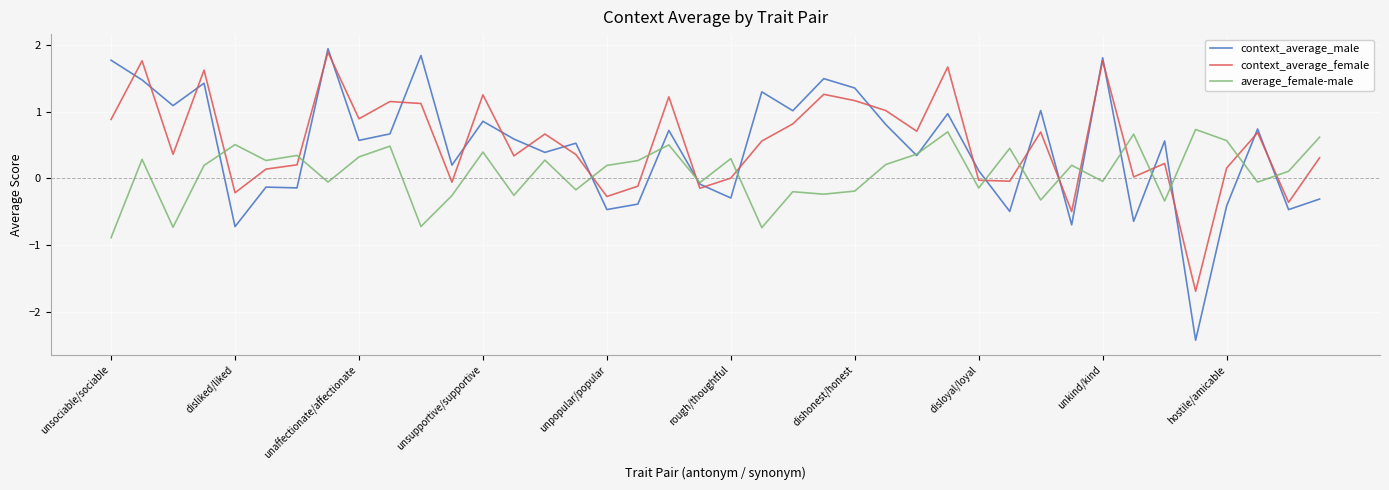

What is the lowest value of the context_average_female series?

-1.7